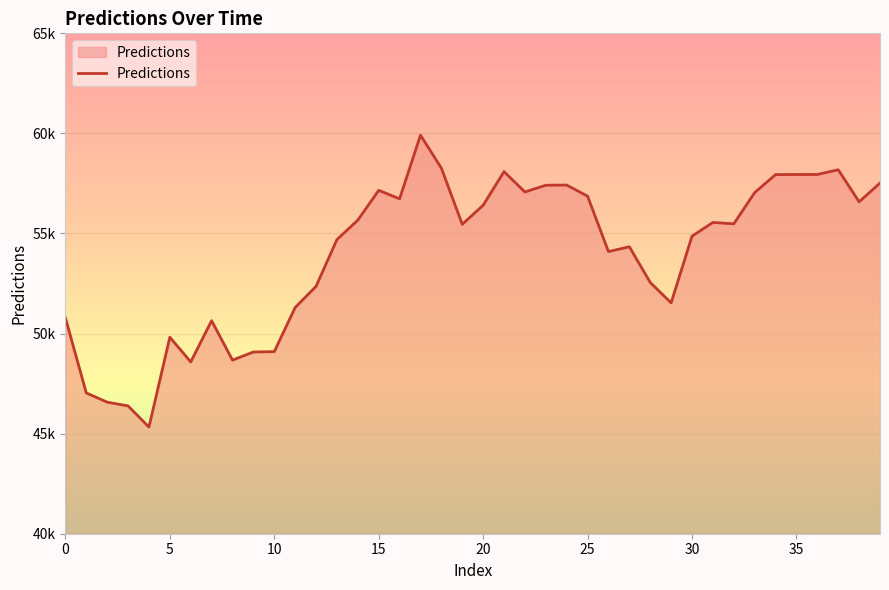

True or false: the data shows 22982.9 at 30.

False